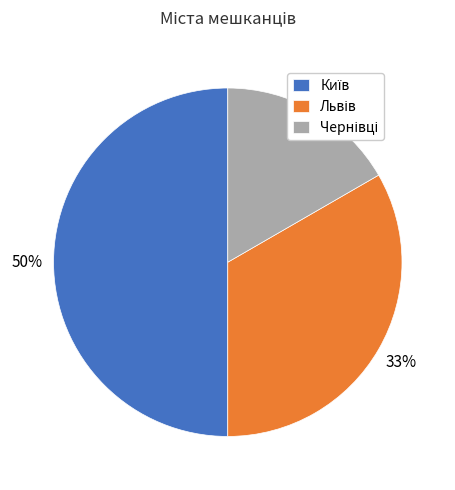

How many segments does this pie chart have?

3